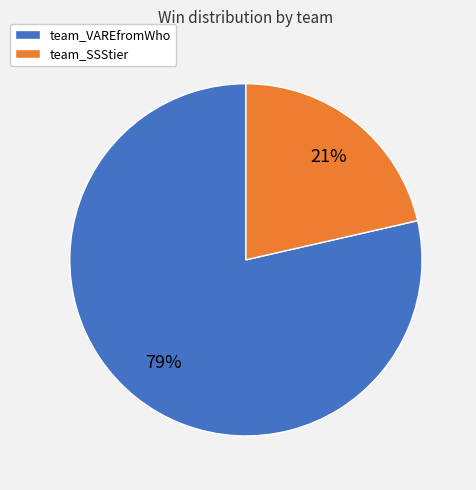

Is the sum of team_VAREfromWho and team_SSStier greater than half?

Yes